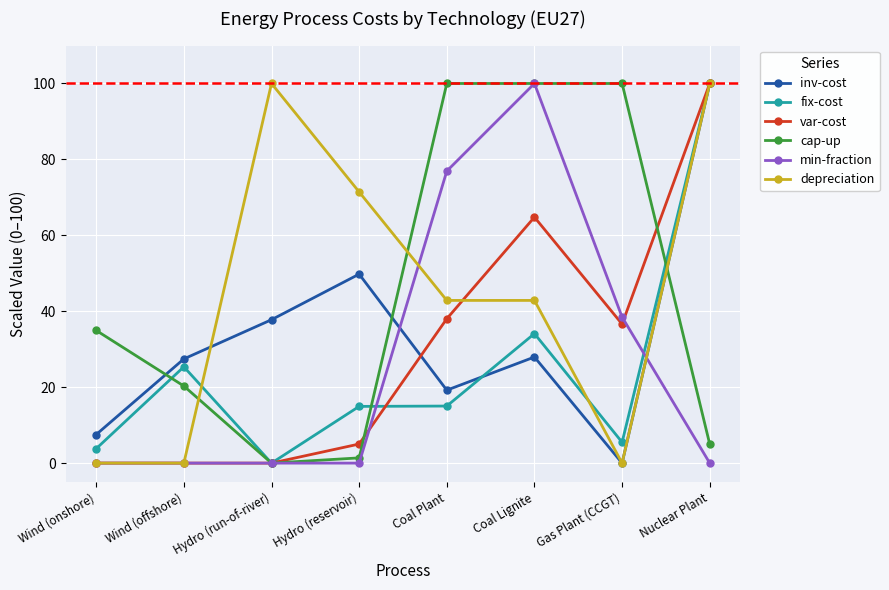

At how many categories does at least one series exceed 9?

8